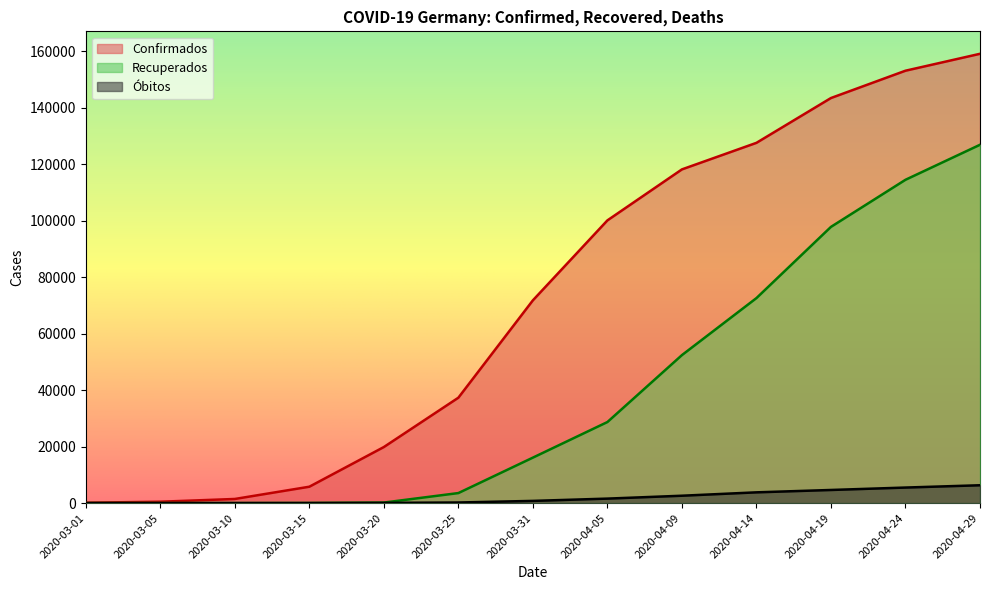

How many lines are shown in the chart?

3